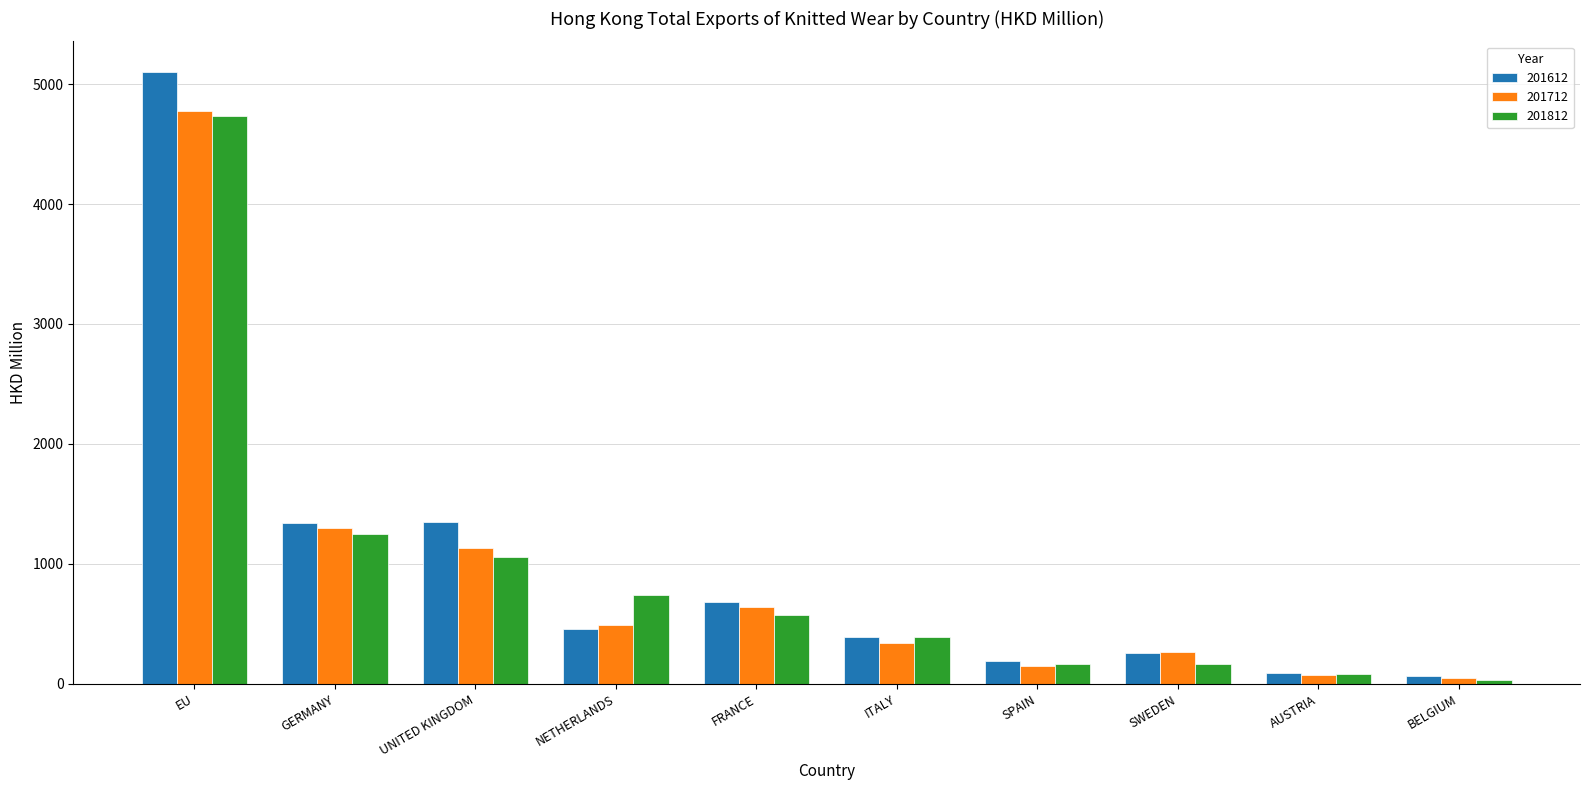

What is the total value across all series at NETHERLANDS?

1683.5